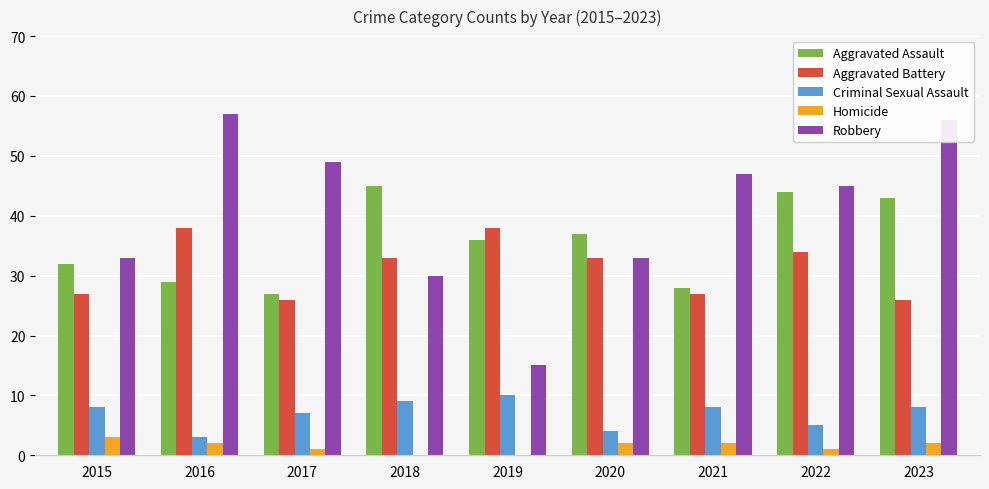

Where does the Aggravated Assault series first go above 36?

2018